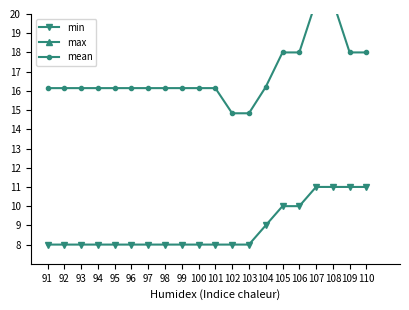

True or false: mean has a value of 16.1 at 100.

True